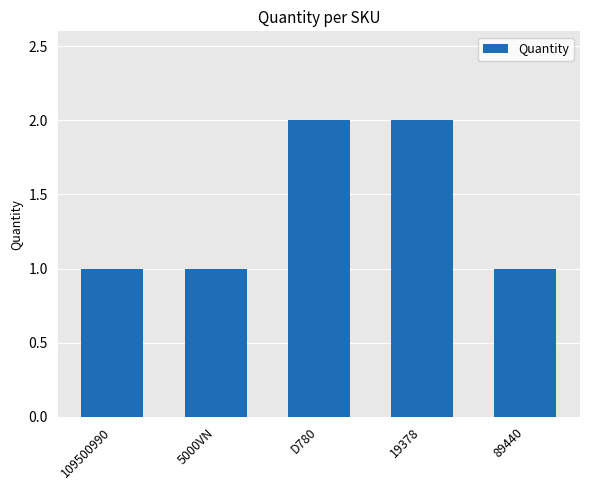

What is the sum of all values?

7